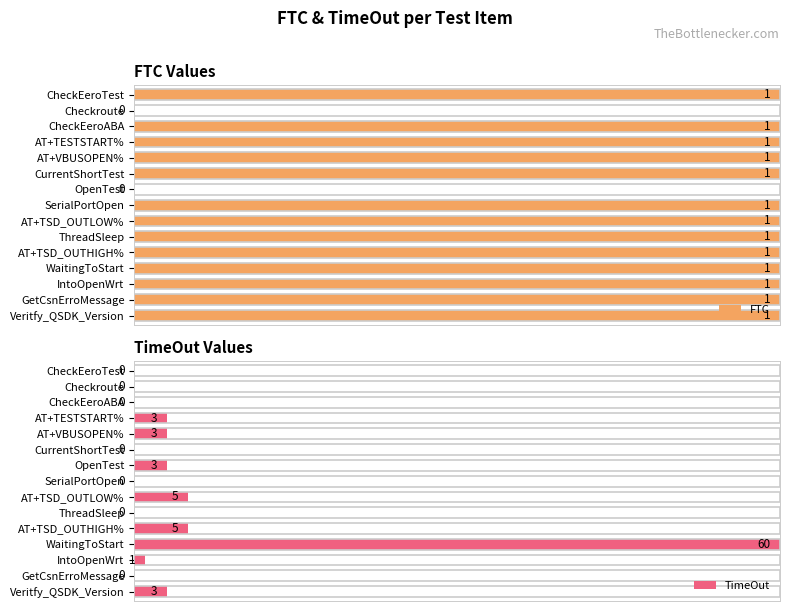

At which label does TimeOut reach its peak?

WaitingToStart